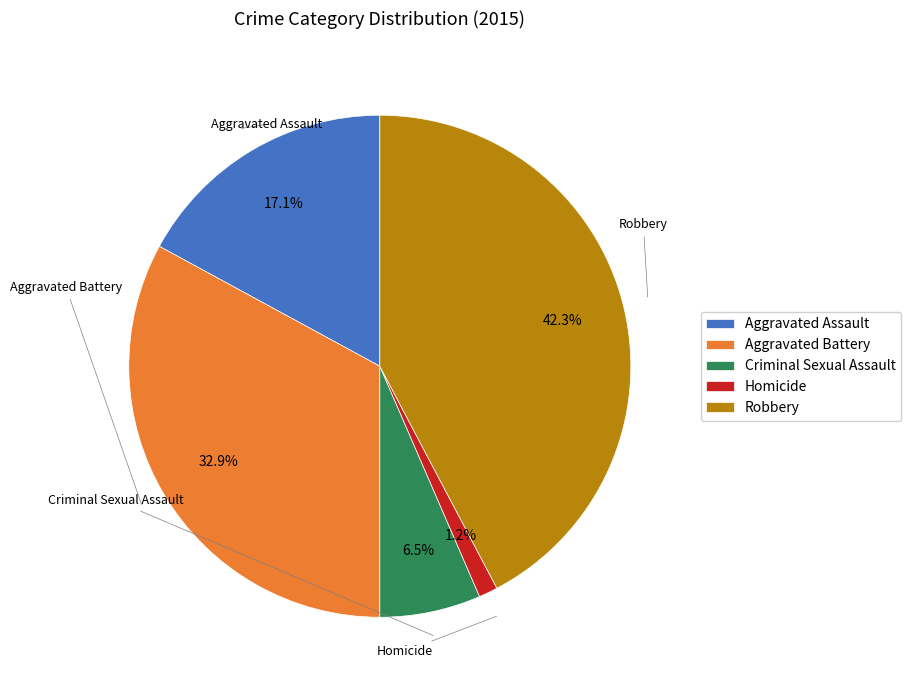

Between Robbery and Aggravated Assault, which is larger?

Robbery